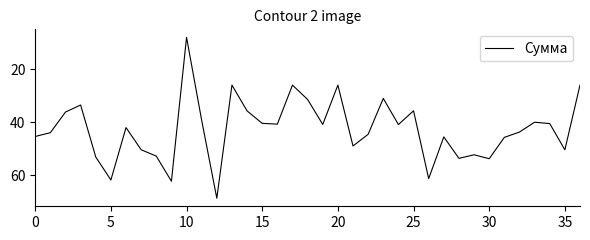

What is the minimum value shown in the chart?

8.0